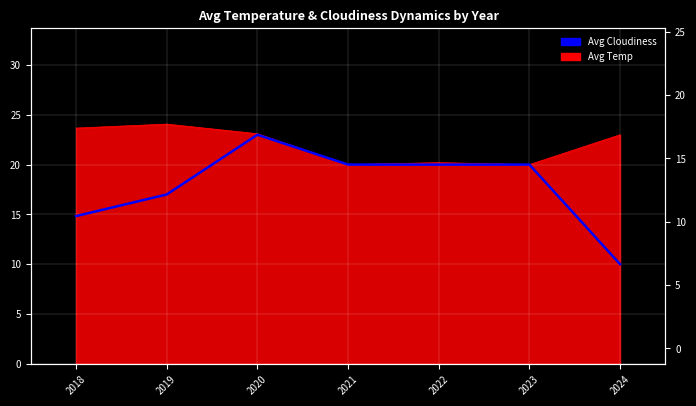

Rank the categories by value from highest to lowest.

2020, 2021, 2022, 2023, 2019, 2018, 2024